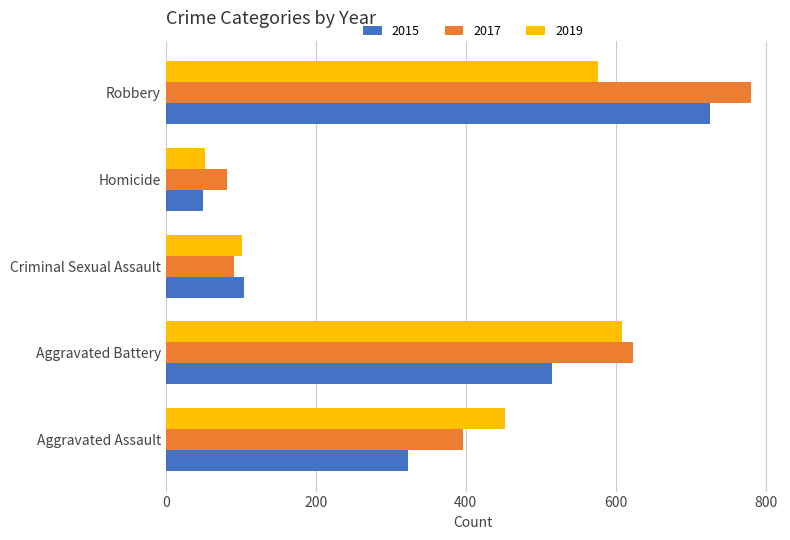

What is the approximate value of 2019 at Aggravated Assault, to the nearest 50?

450